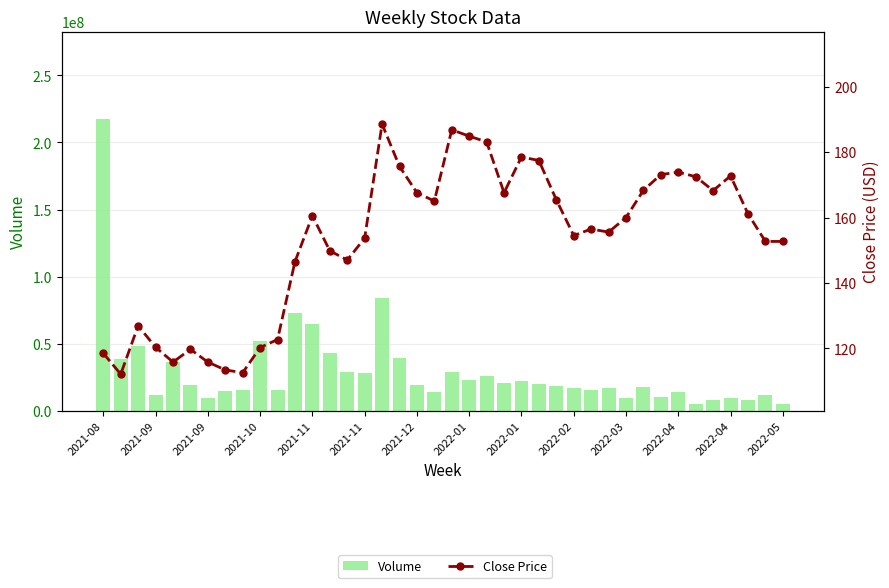

What are all the series names shown in the legend?

Volume, Close Price